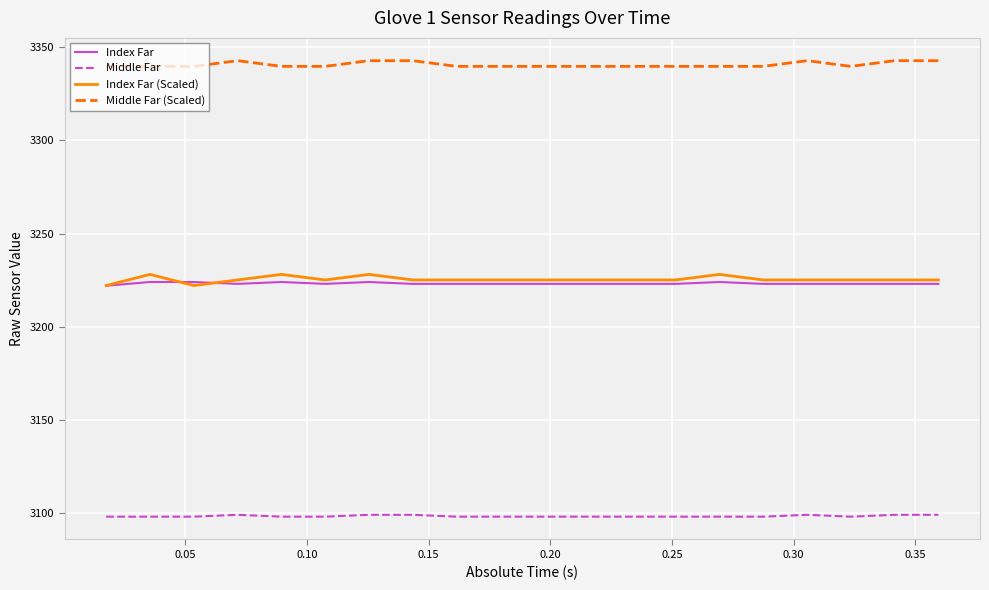

True or false: Index Far (Scaled) and Middle Far cross at least once.

False